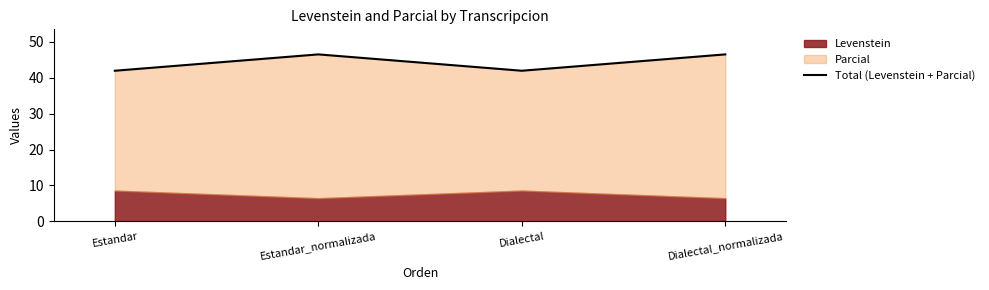

True or false: the data has more than 1 interior local peaks.

False